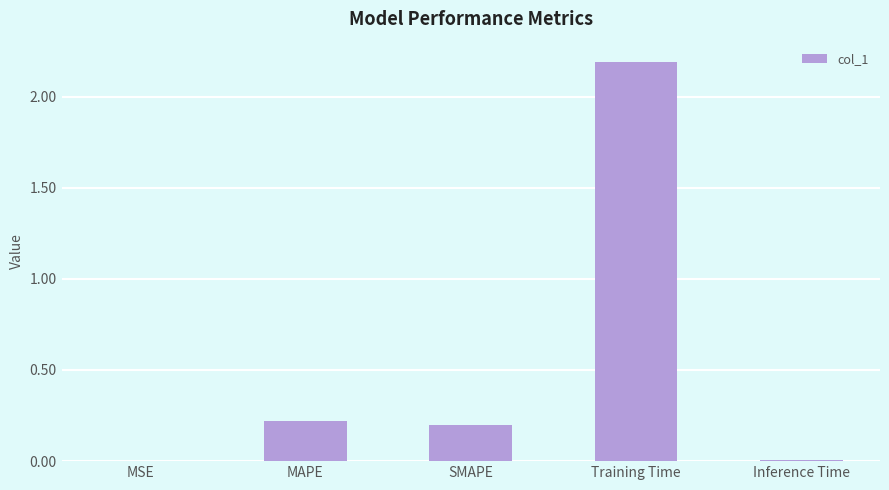

True or false: the data shows 0.3 at MAPE.

False